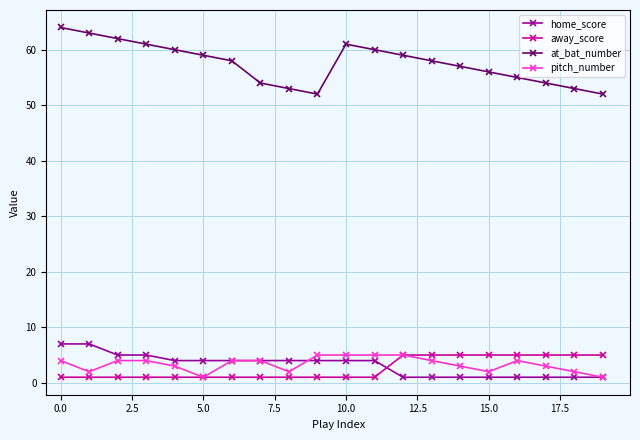

What is the average value of the pitch_number series?

3